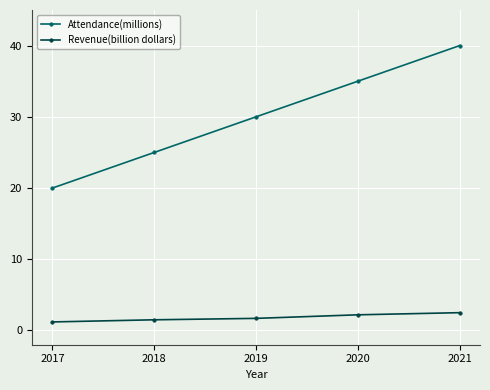

Which series has the widest spread of values?

Attendance(millions)